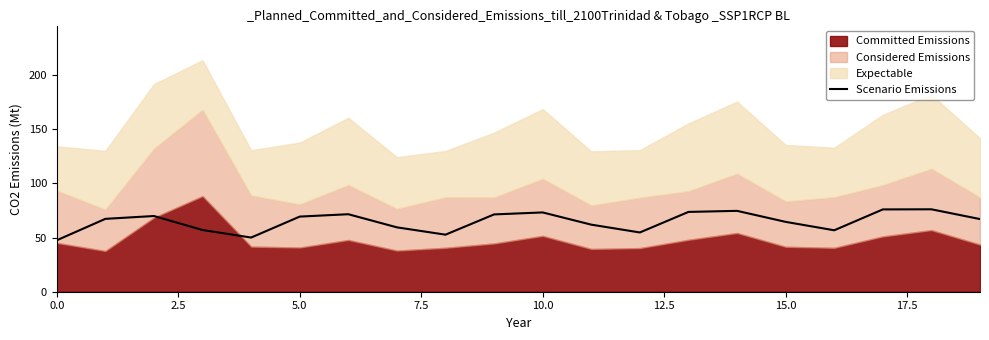

What is the lowest value of the Scenario Emissions series?

47.5